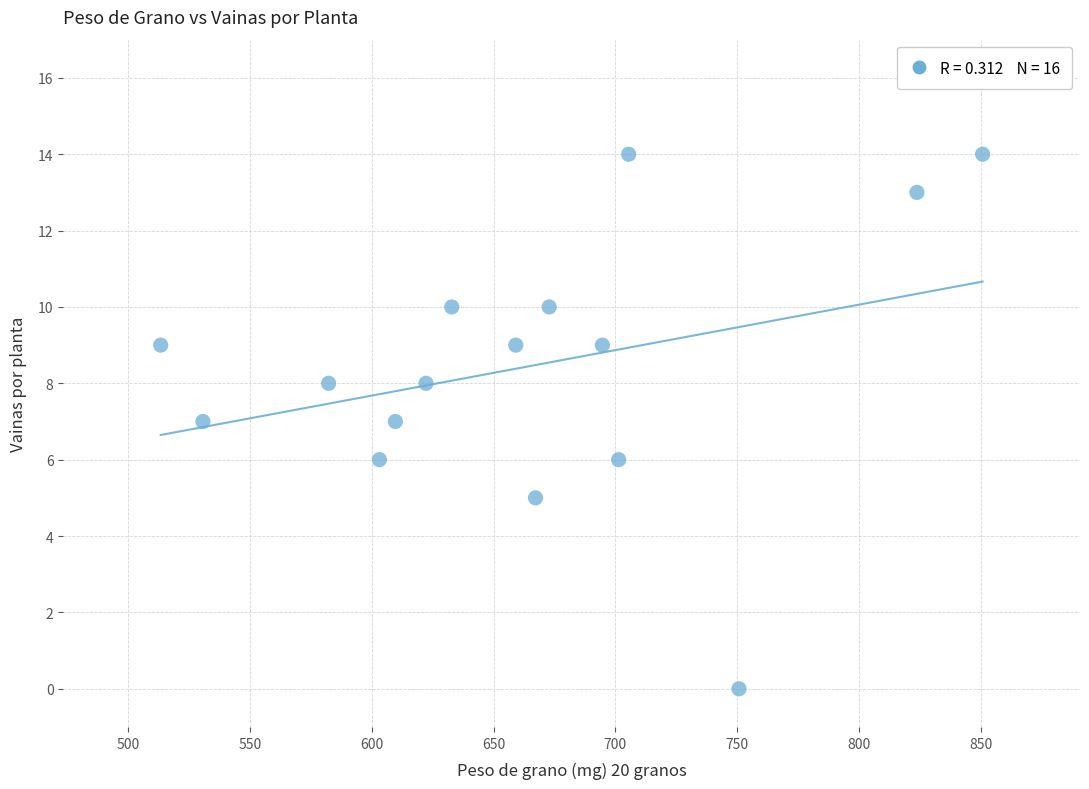

What is the range of Y values (max minus min)?

14